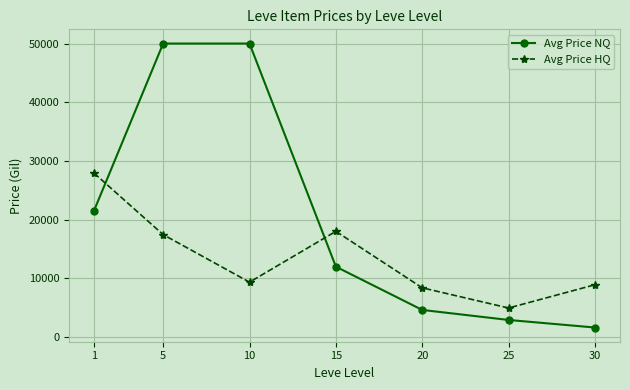

Reading left to right, what are all the values shown in this chart?

Avg Price NQ: 21537.6	50000.0	50000.0	11974.7	4604.9	2894.5	1607.0
Avg Price HQ: 27914.4	17437.4	9335.5	17995.8	8370.8	4933.5	8895.8